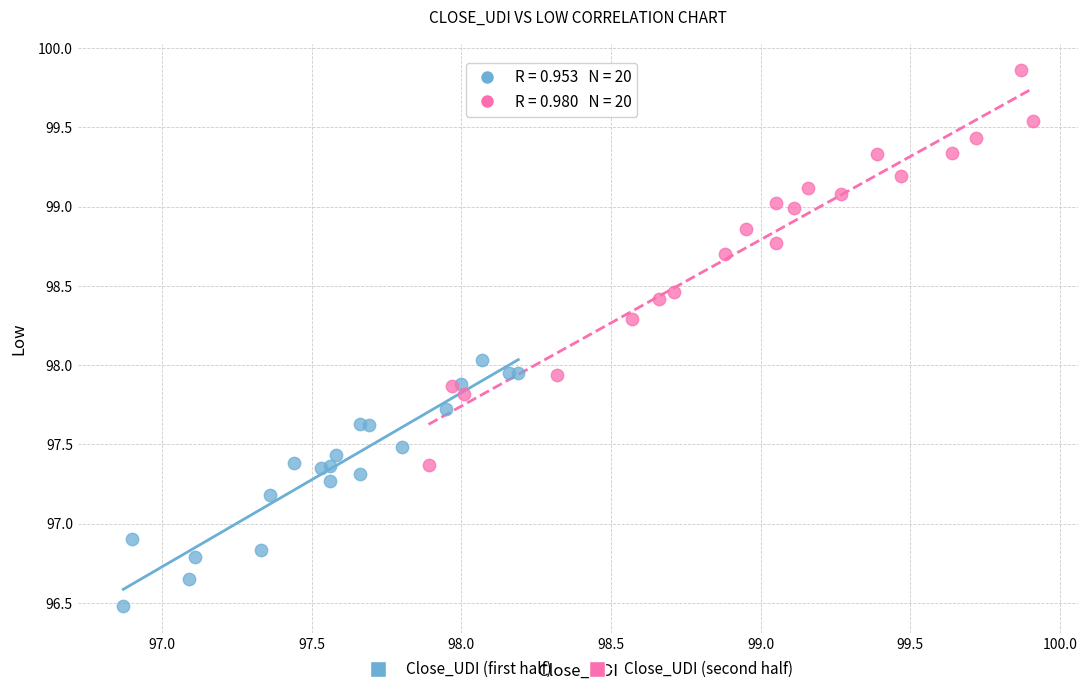

Which series reaches the maximum Y coordinate?

Close_UDI (second half)